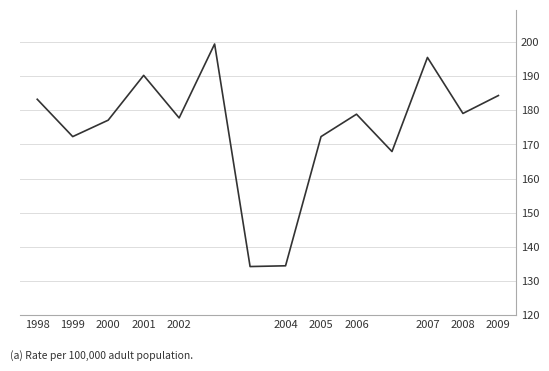

How many lines are shown in the chart?

1